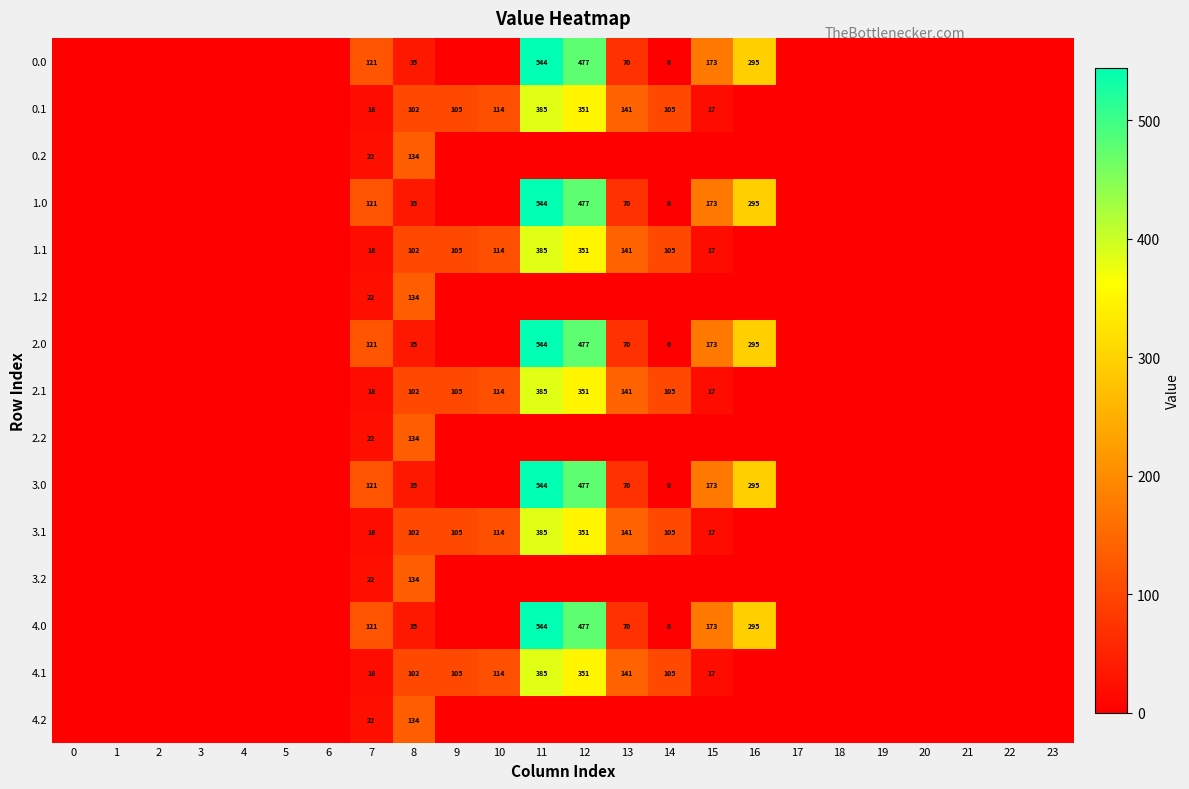

The value of 1.0 at 8 is 47. True or false?

False